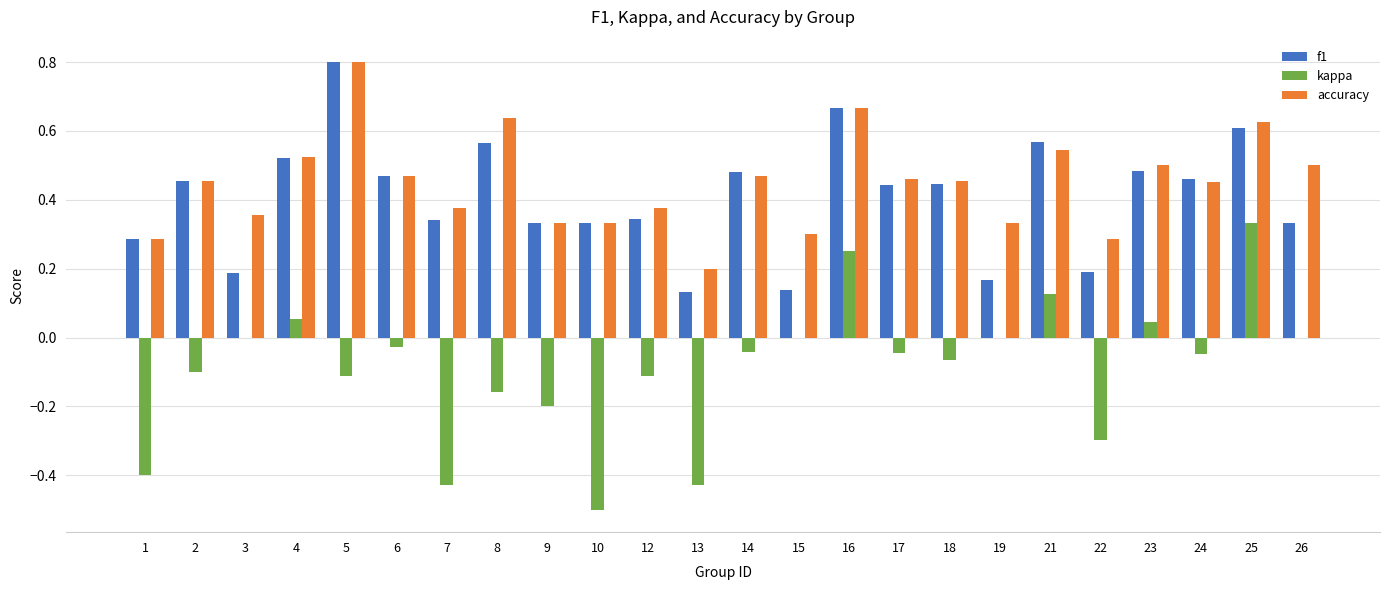

Which category has the highest value in the accuracy series?

5